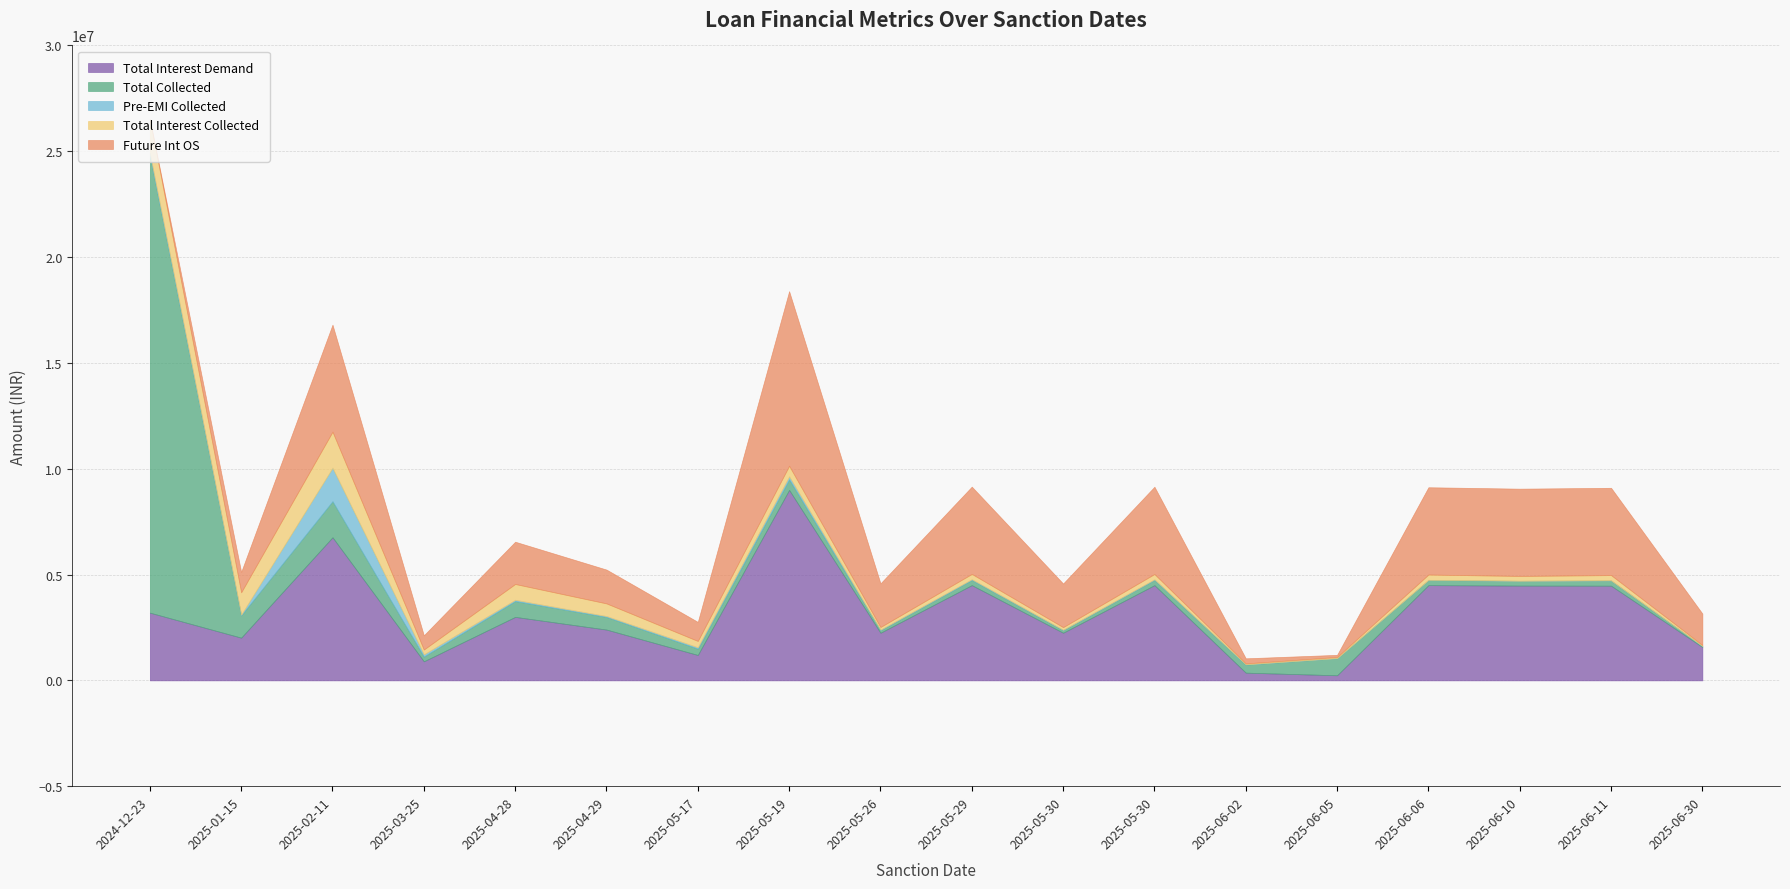

Which series has the largest range (max minus min)?

Total Collected